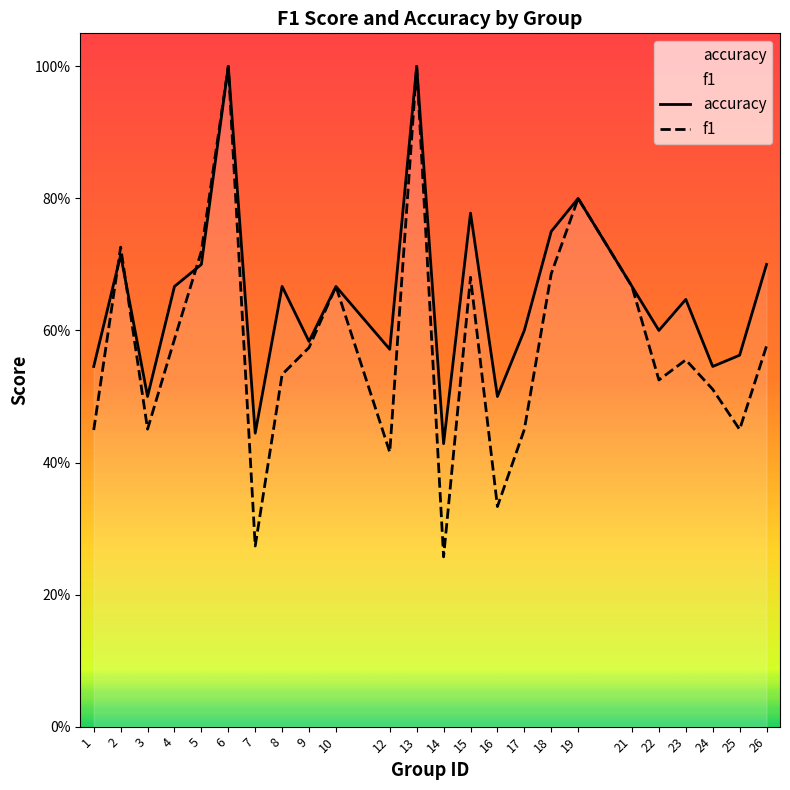

The value of f1 at 8 is 0.3. True or false?

False